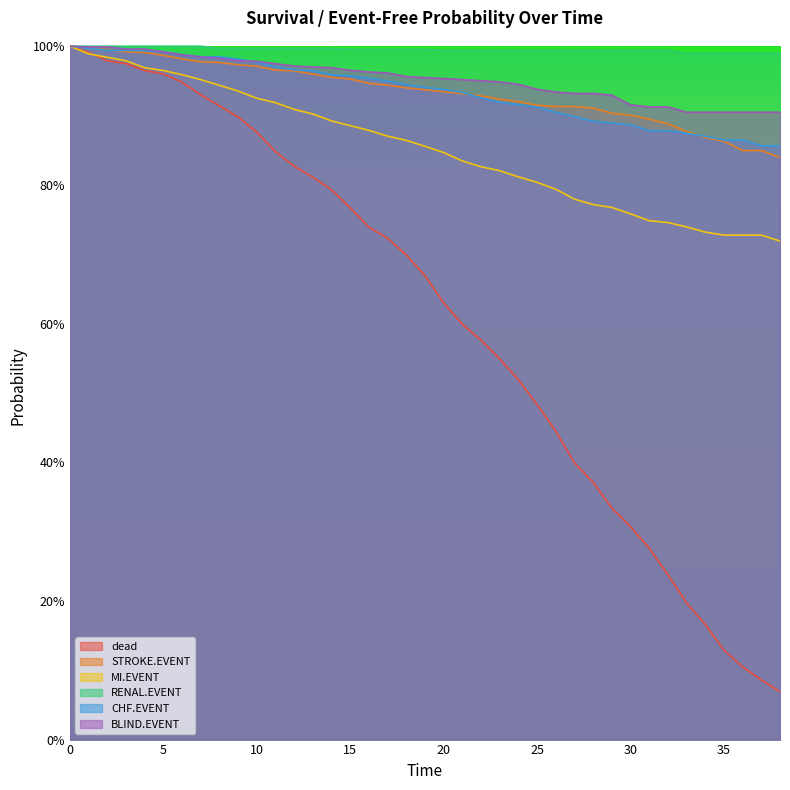

What is the difference between the second highest and minimum values in the CHF.EVENT series?

0.1